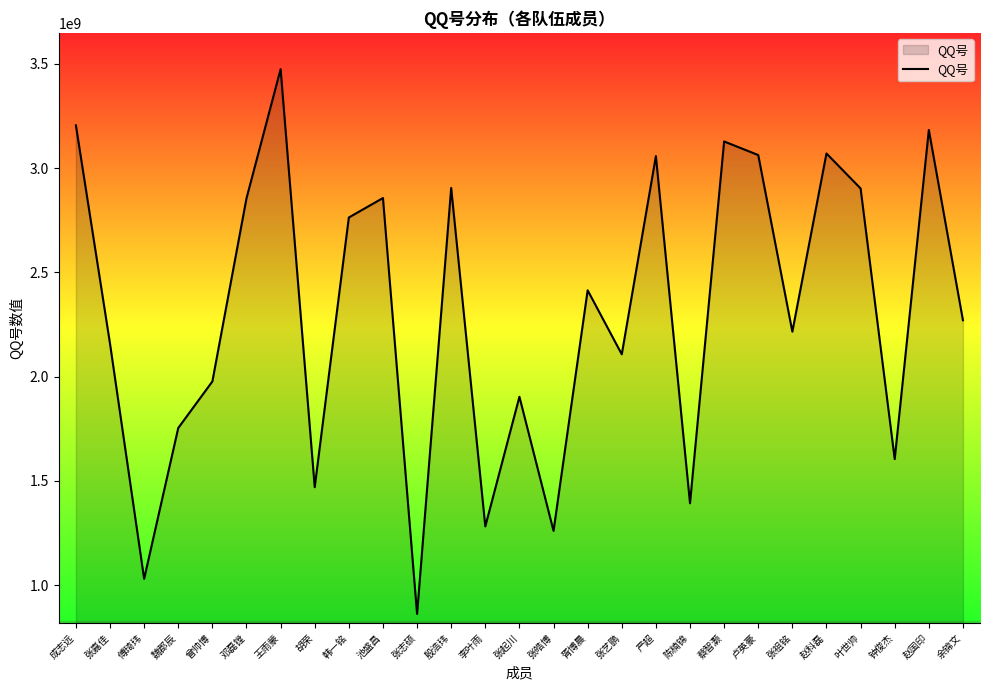

What is the difference between the values at 魏郡辰 and 蔡智灏?

1374404858